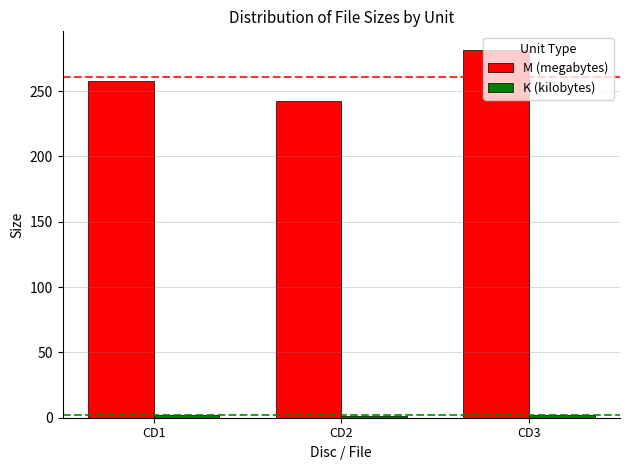

Is it true that M (megabytes) equals 242.5 at CD2?

True